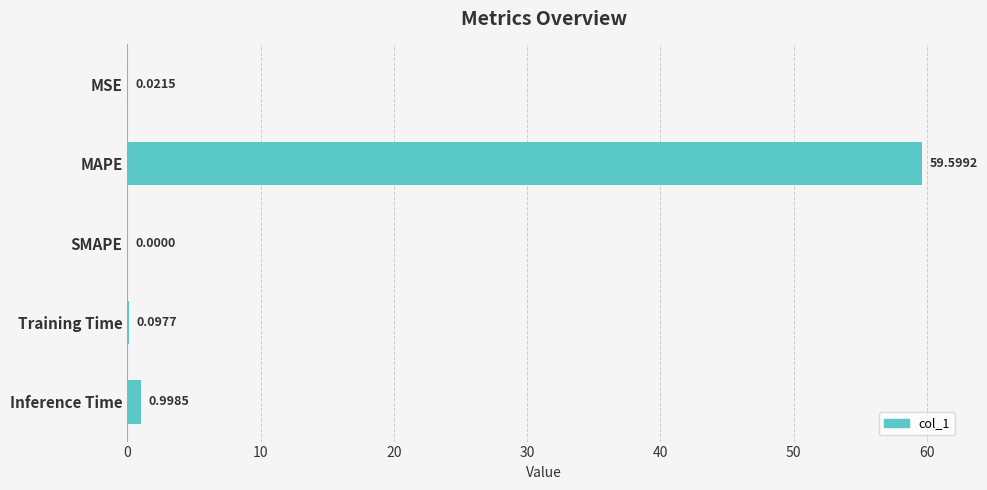

Which category has the highest value across all series?

MAPE